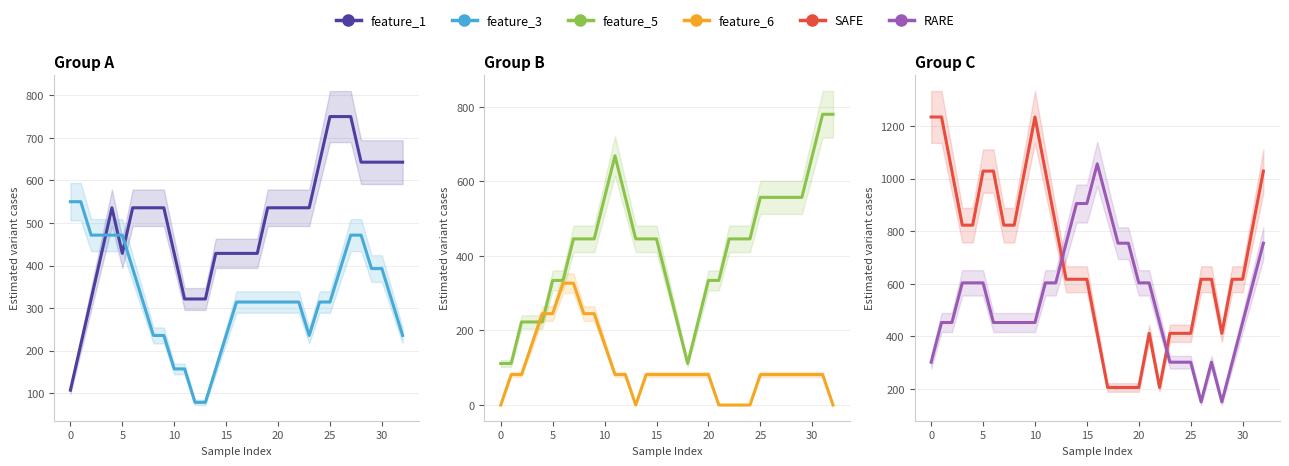

What is the spread (max minus min) of values at 30?

508.6